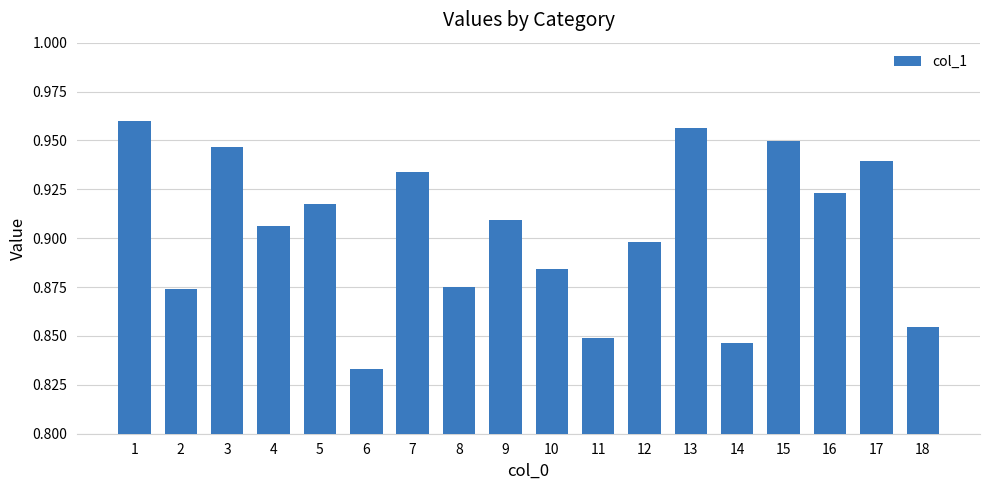

At which label is the value closest to 0?

6